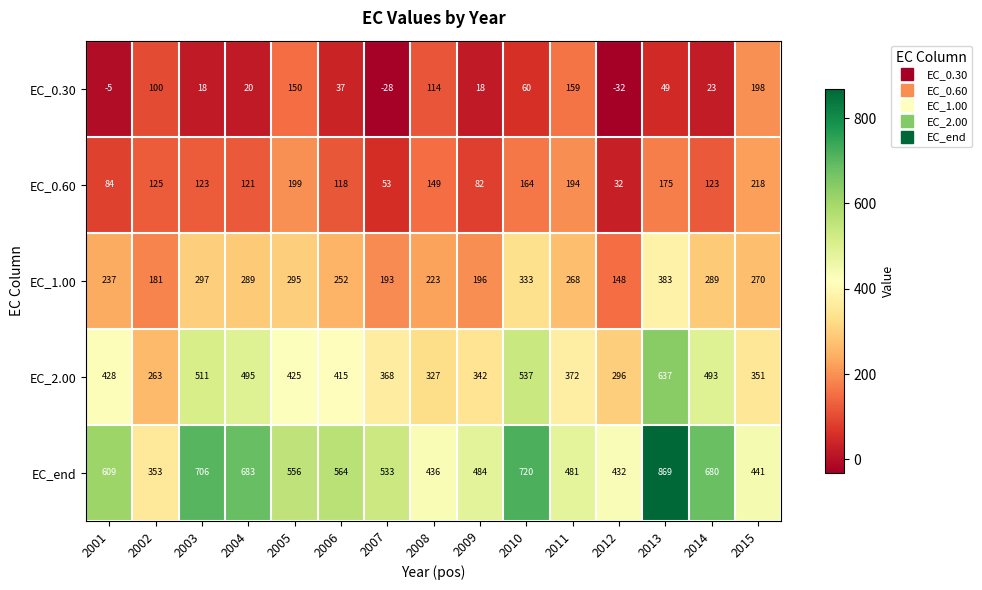

Which series has the widest spread of values?

EC_end